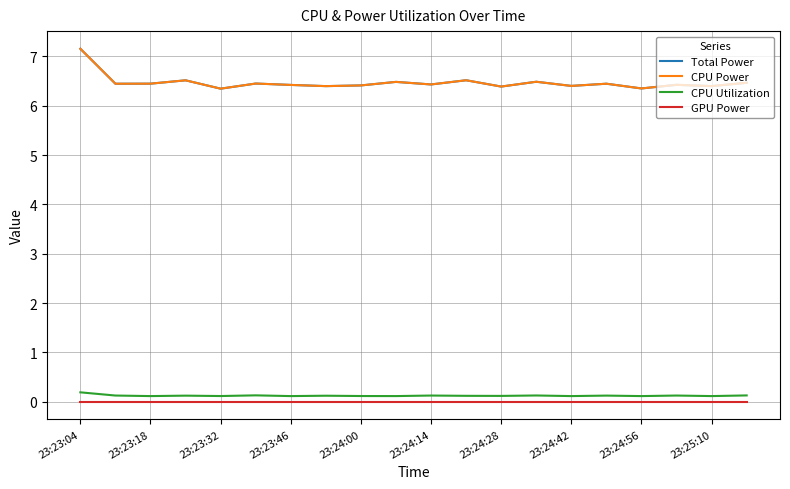

Reading left to right, extract all data points from this chart.

Total Power: 7.2	6.4	6.4	6.5	6.3	6.5	6.4	6.4	6.4	6.5	6.4	6.5	6.4	6.5	6.4	6.4	6.4	6.4	6.4	6.5
CPU Power: 7.2	6.4	6.4	6.5	6.3	6.5	6.4	6.4	6.4	6.5	6.4	6.5	6.4	6.5	6.4	6.4	6.4	6.4	6.4	6.5
CPU Utilization: 0.2	0.1	0.1	0.1	0.1	0.1	0.1	0.1	0.1	0.1	0.1	0.1	0.1	0.1	0.1	0.1	0.1	0.1	0.1	0.1
GPU Power: 0.0	0.0	0.0	0.0	0.0	0.0	0.0	0.0	0.0	0.0	0.0	0.0	0.0	0.0	0.0	0.0	0.0	0.0	0.0	0.0